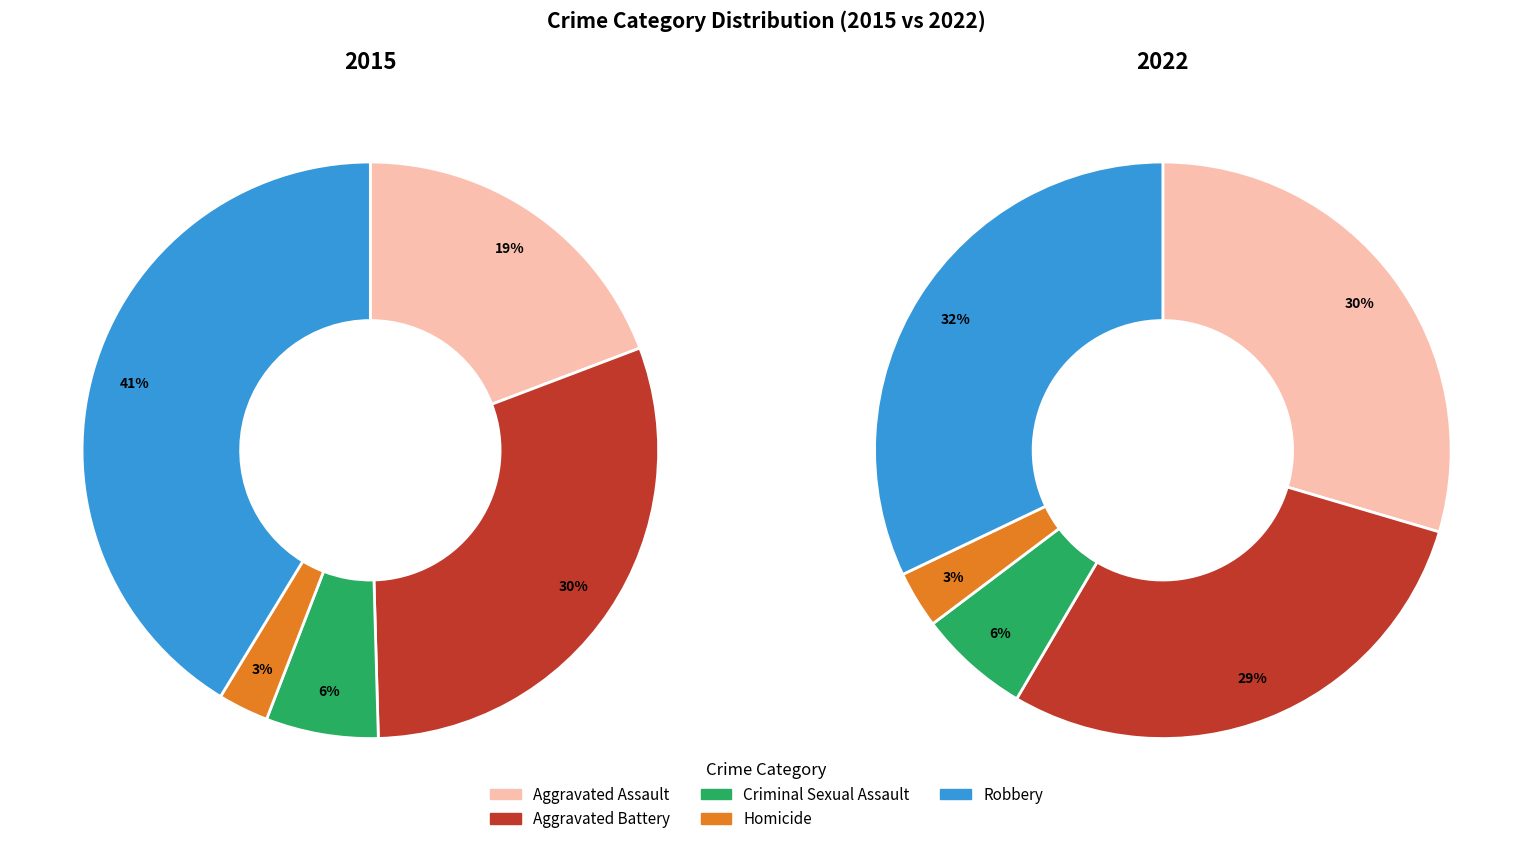

Is there any slice that represents more than half of the pie?

No